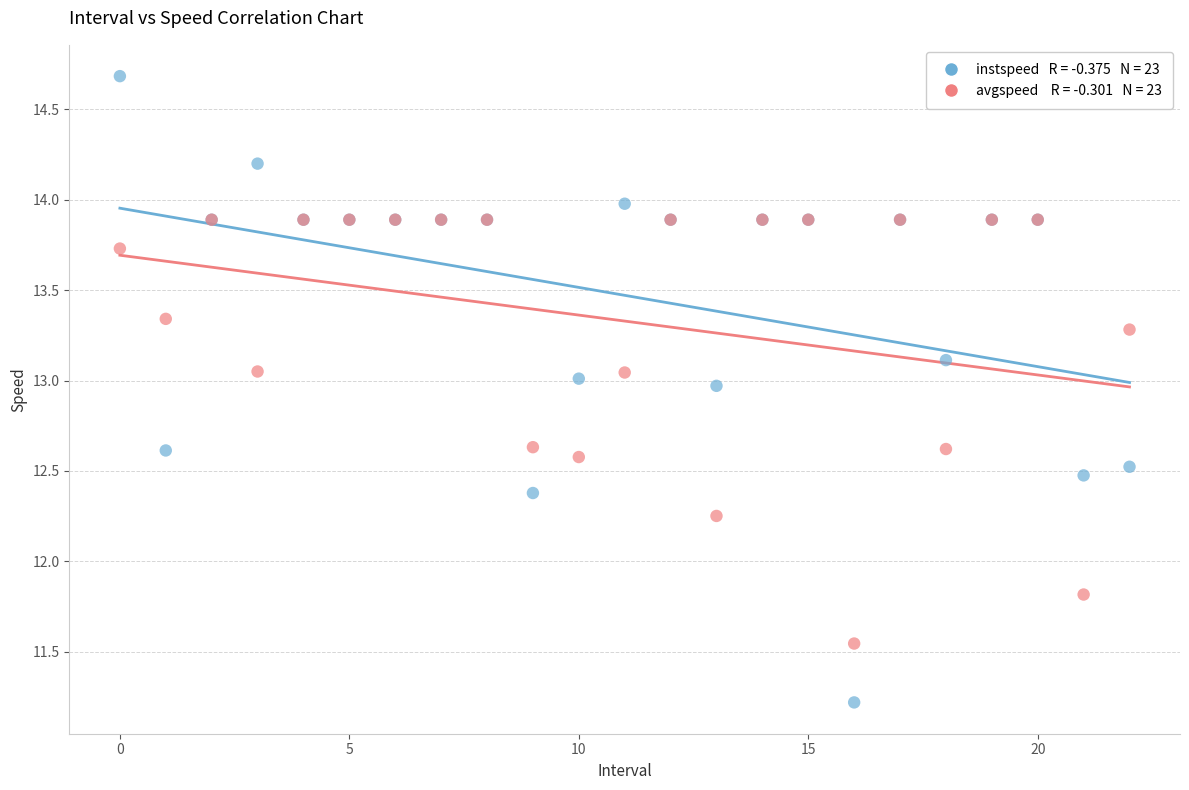

Across all series, what Y value is closest to 12?

11.8